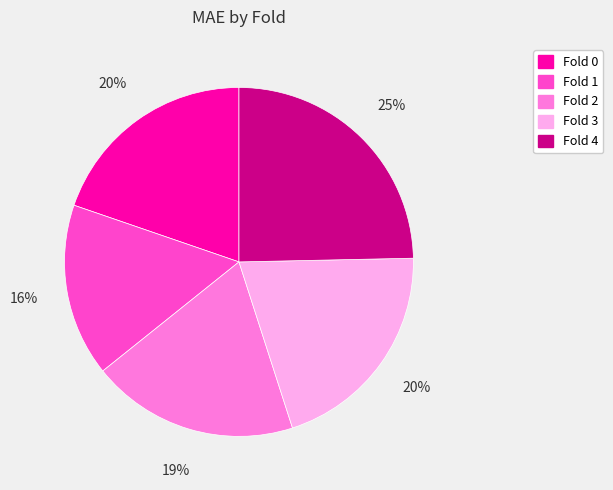

Does Fold 4 represent more than half of the total?

No